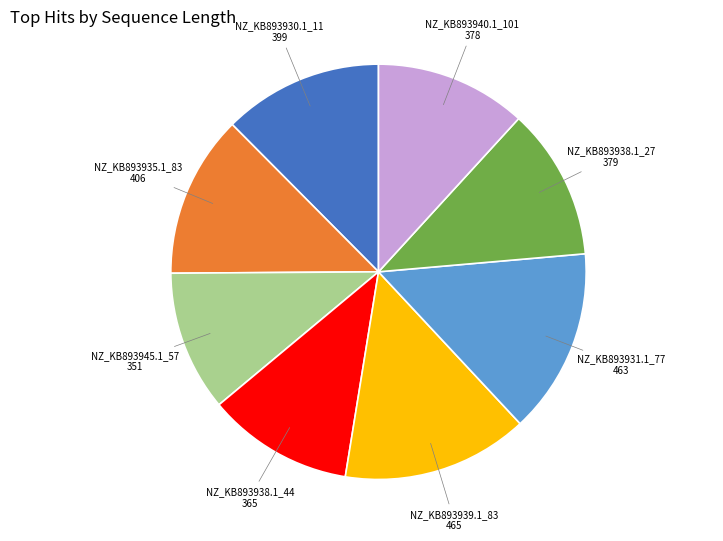

Is there a majority slice in this chart?

No